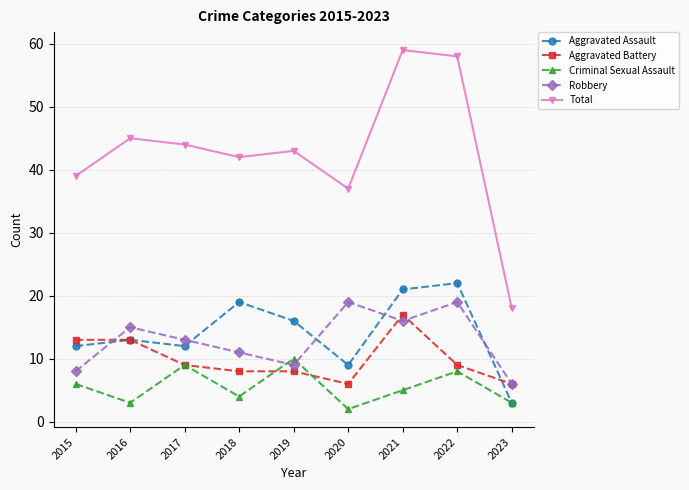

What is the highest value of the Total series?

59